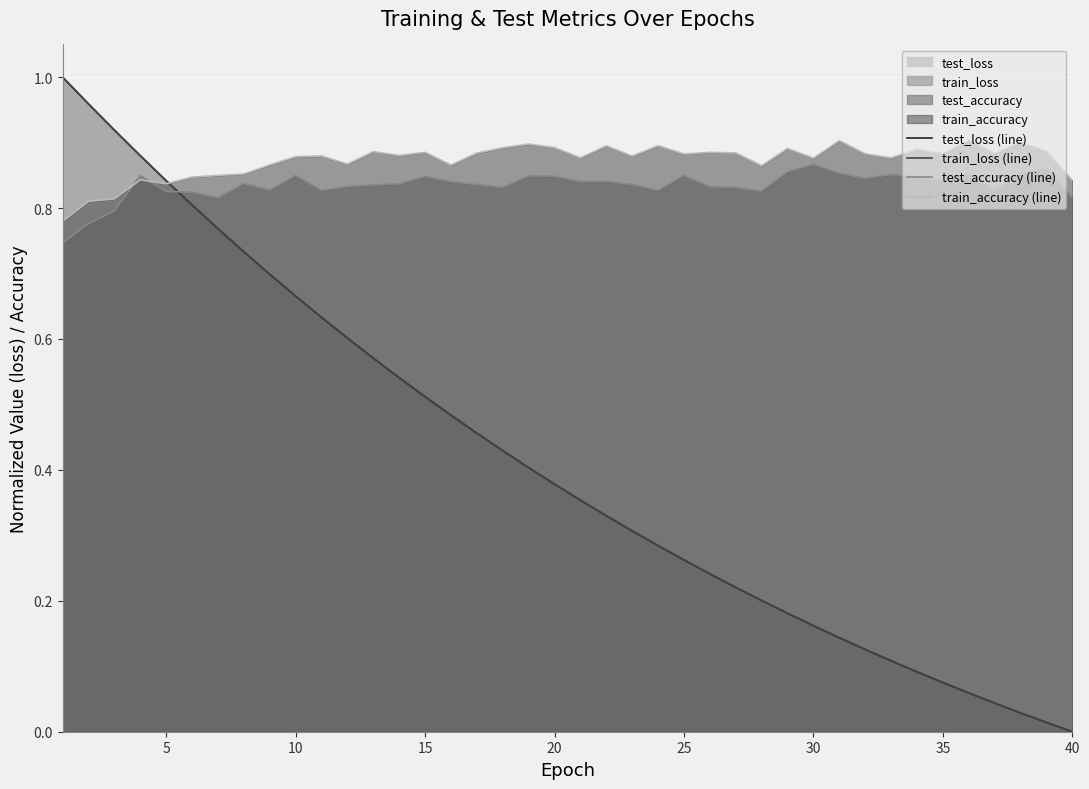

Which series has the widest spread of values?

test_loss (line)